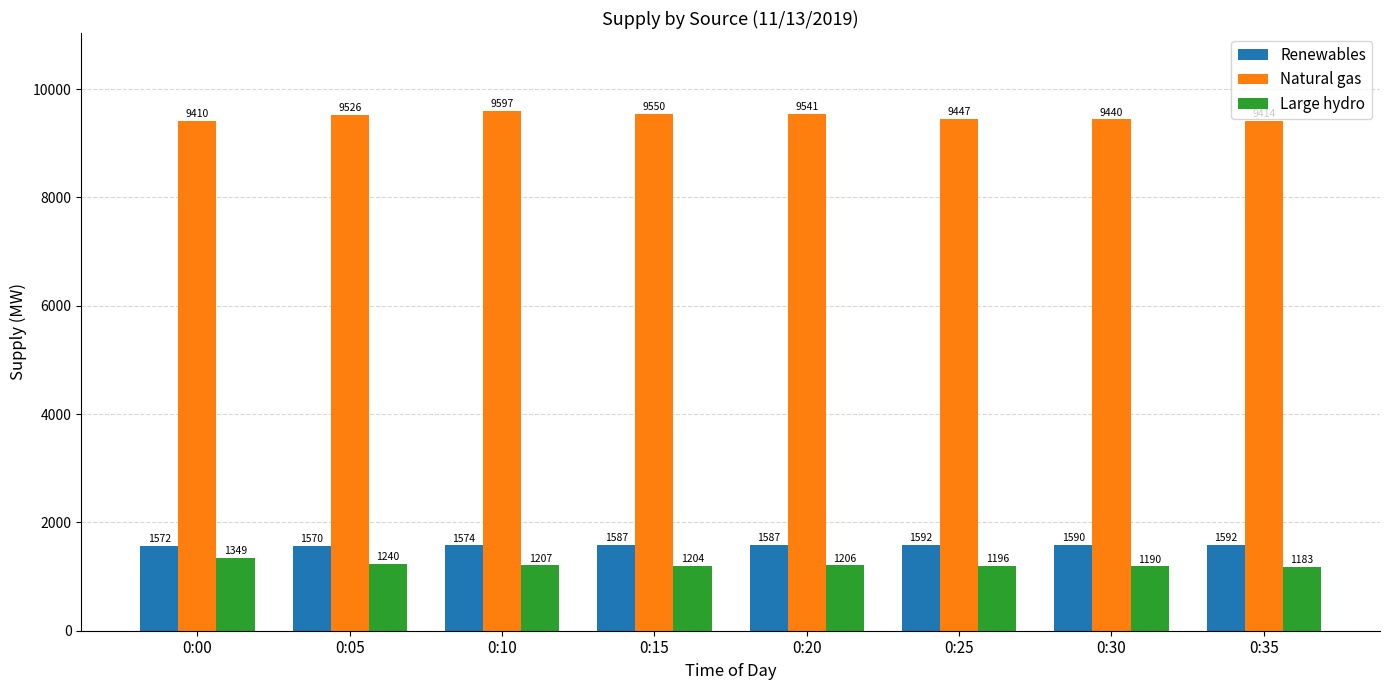

What is the maximum value shown in the chart?

9597